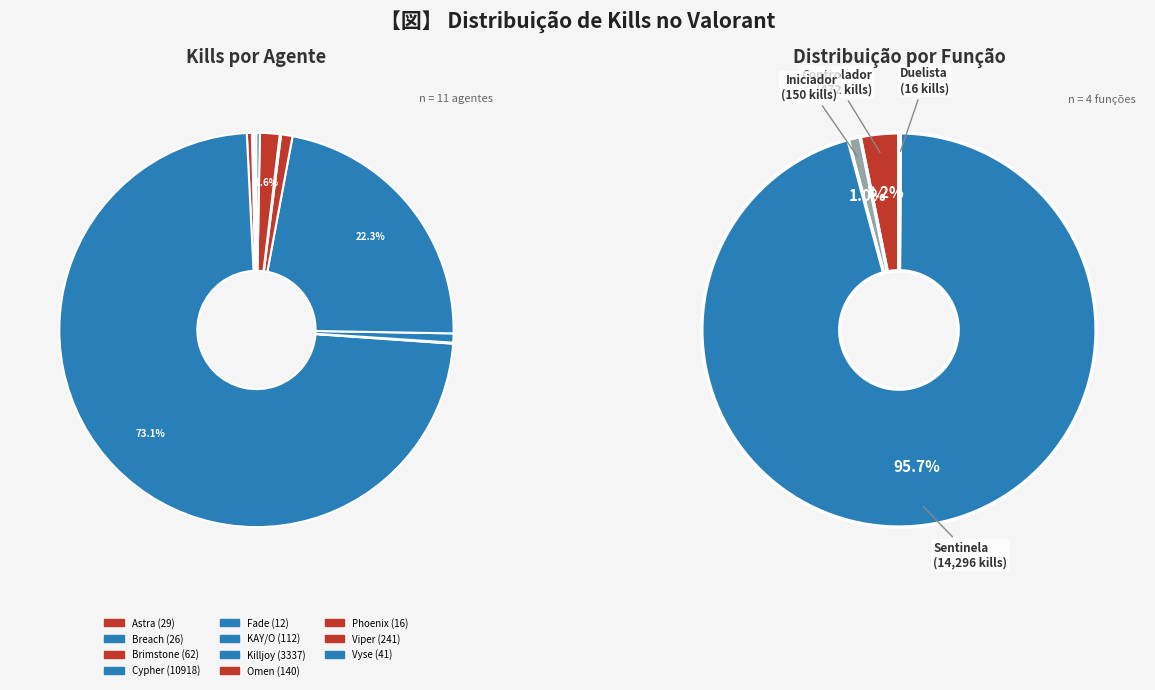

Is there any slice that represents more than half of the pie?

Yes